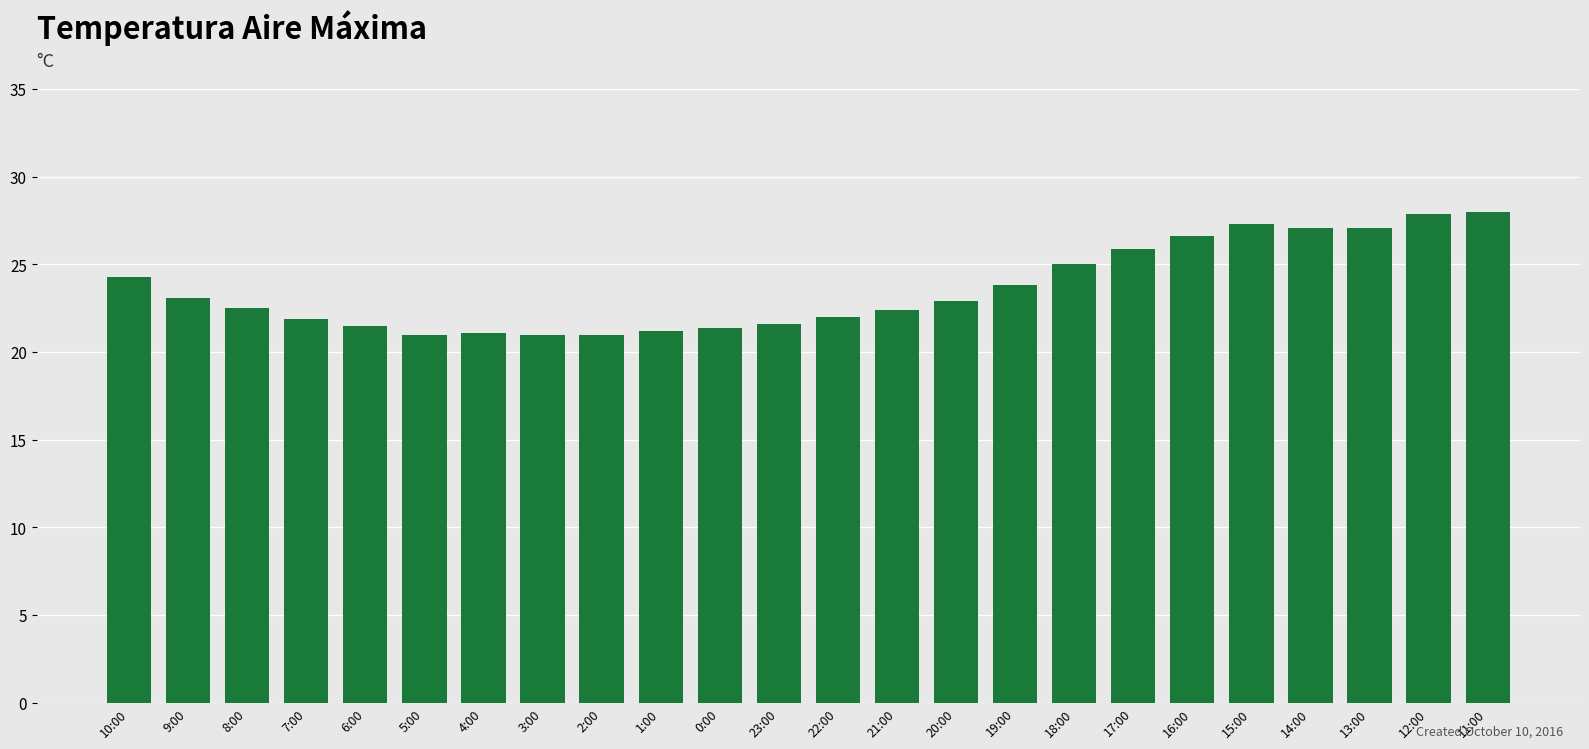

What is the difference between the values at 7:00 and 9:00?

1.2